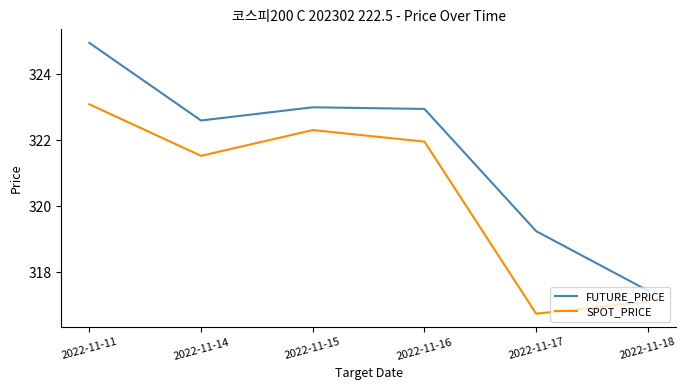

Rank the categories by SPOT_PRICE value from highest to lowest.

2022-11-11, 2022-11-15, 2022-11-16, 2022-11-14, 2022-11-18, 2022-11-17